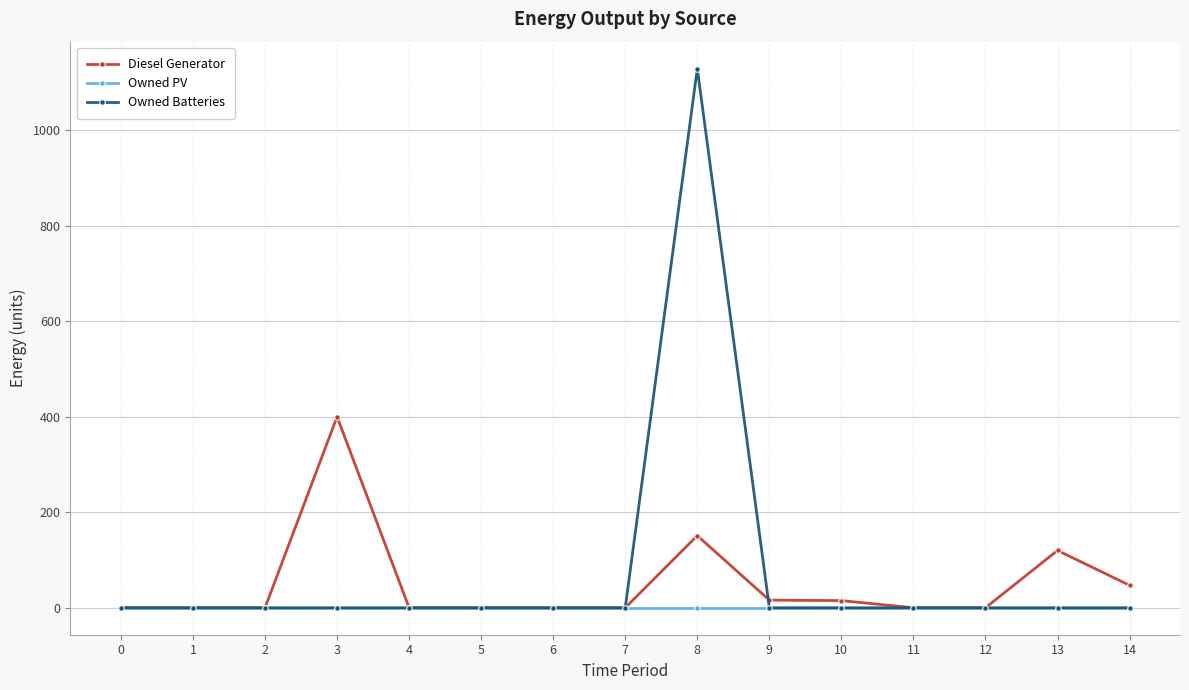

Which series has the largest range (max minus min)?

Owned Batteries